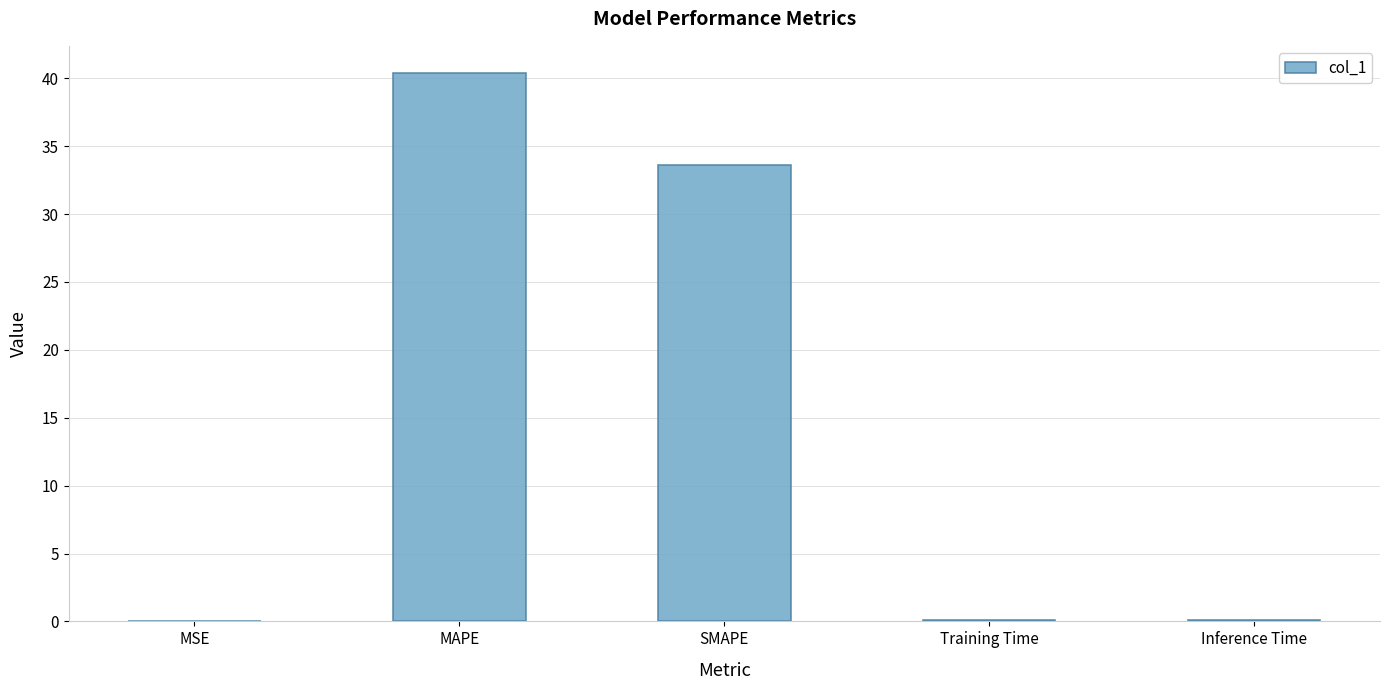

What is the sum of all values?

74.2